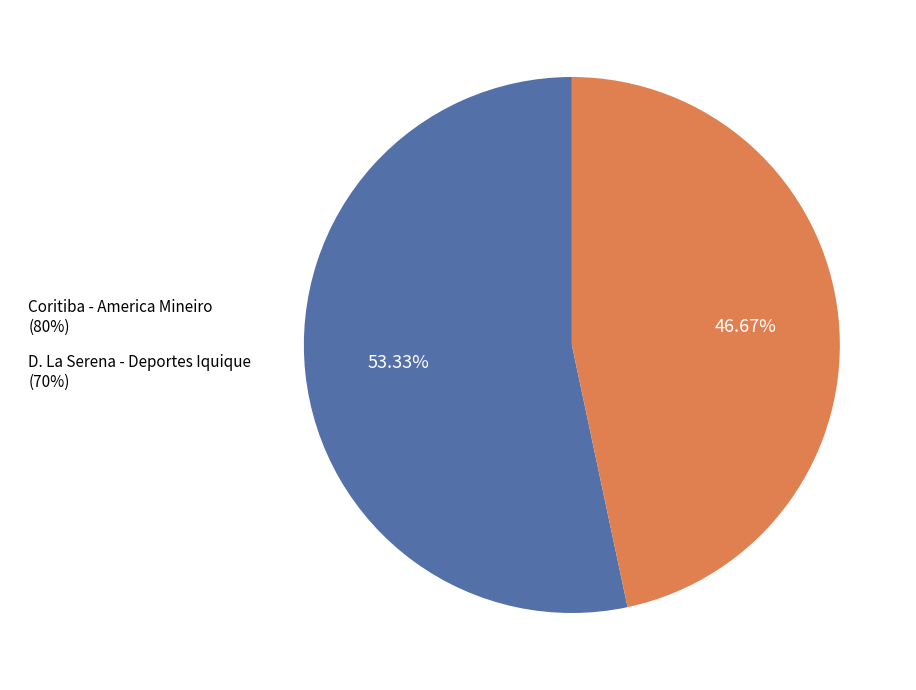

Which slice represents more than half of the pie?

Coritiba - America Mineiro